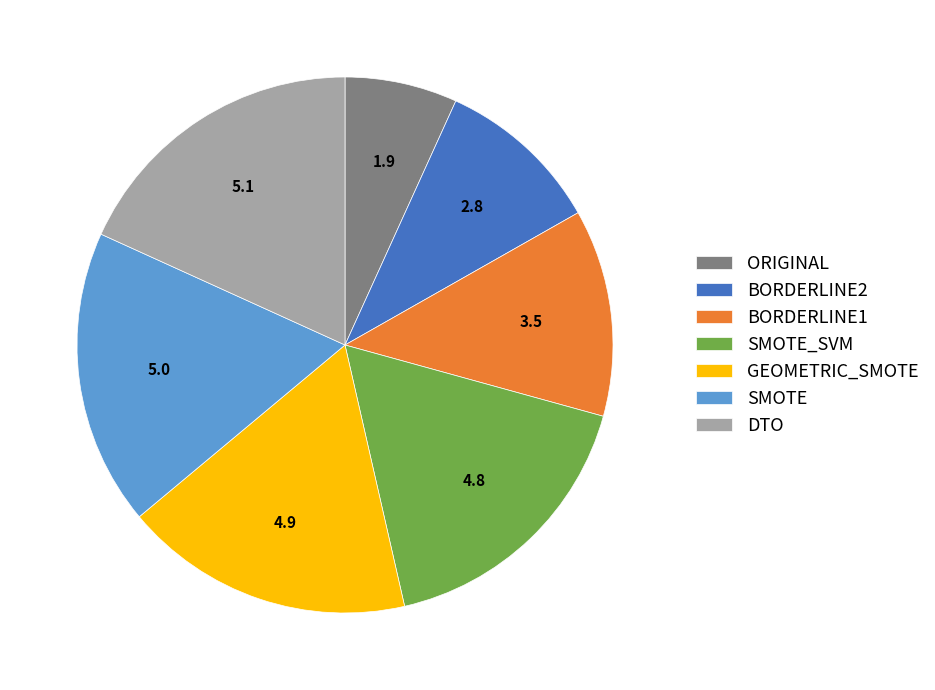

Is SMOTE_SVM the majority of the pie?

No